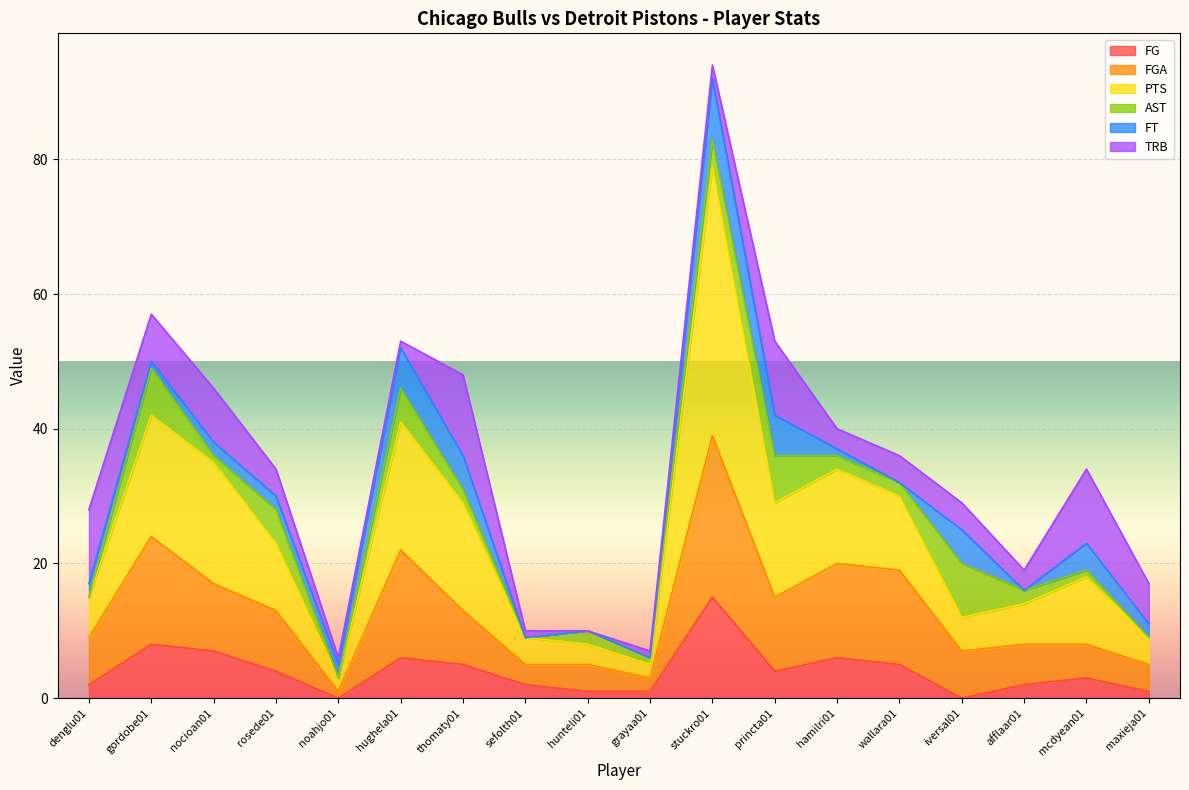

What is the value of the PTS point at the 9th from the left?

8